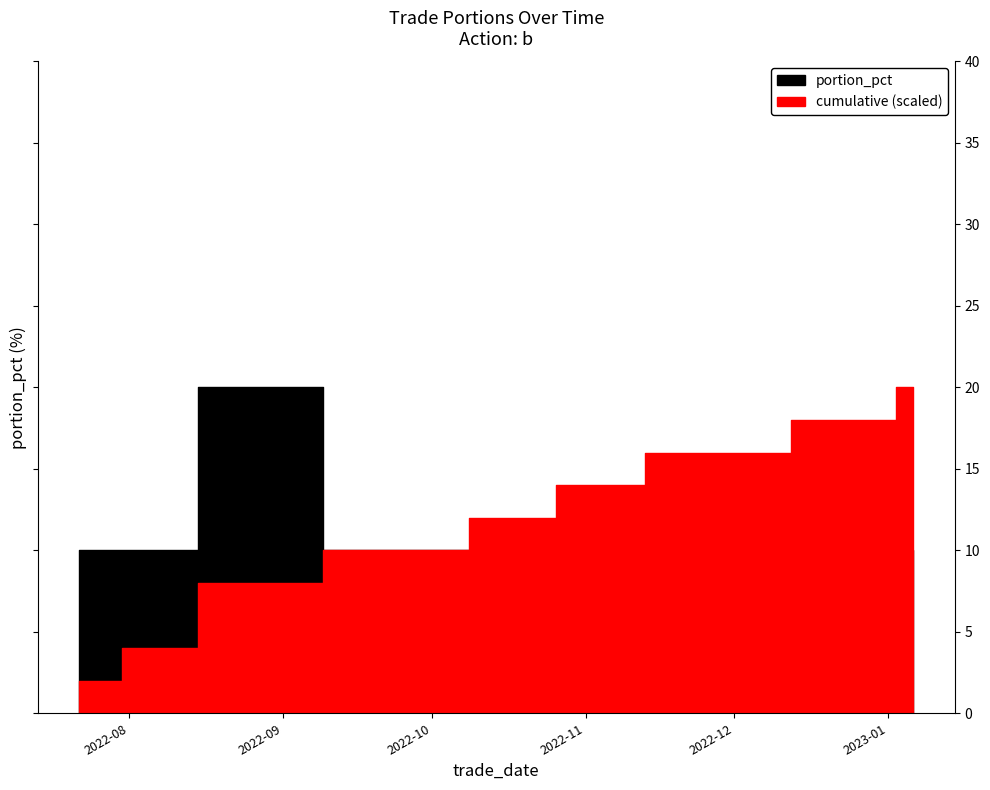

Reading right to left, list all the values displayed in this chart.

10	10	10	10	10	10	20	10	10